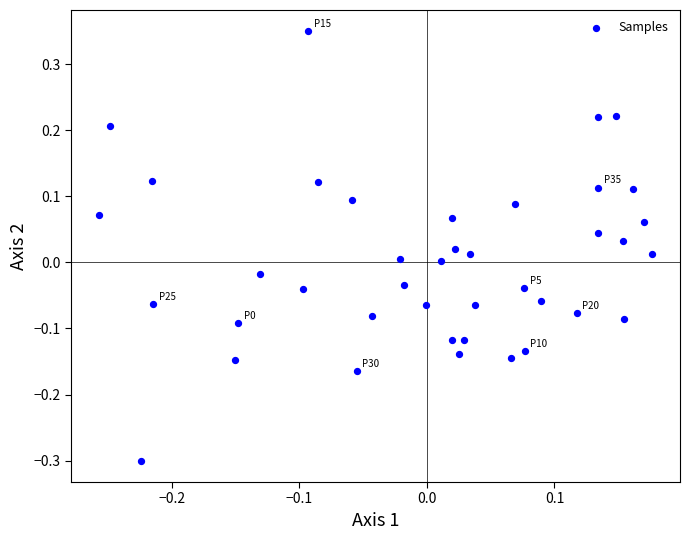

What is the range of X values (max minus min)?

0.4